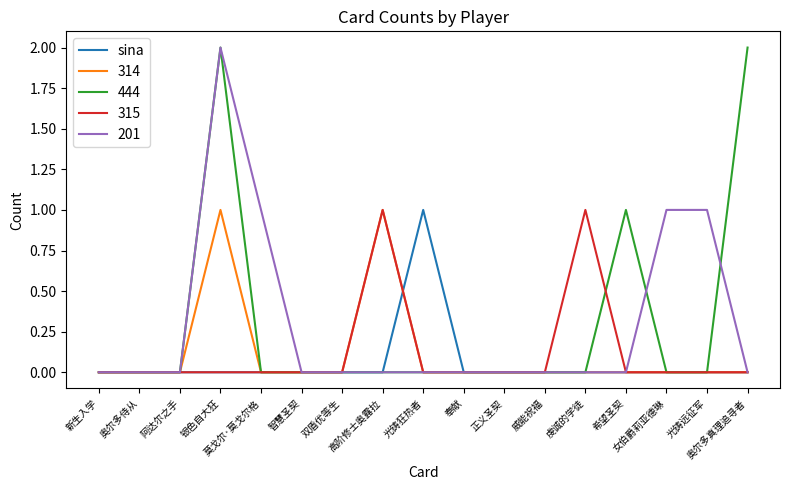

Which label corresponds to the smallest value in the chart?

新生入学